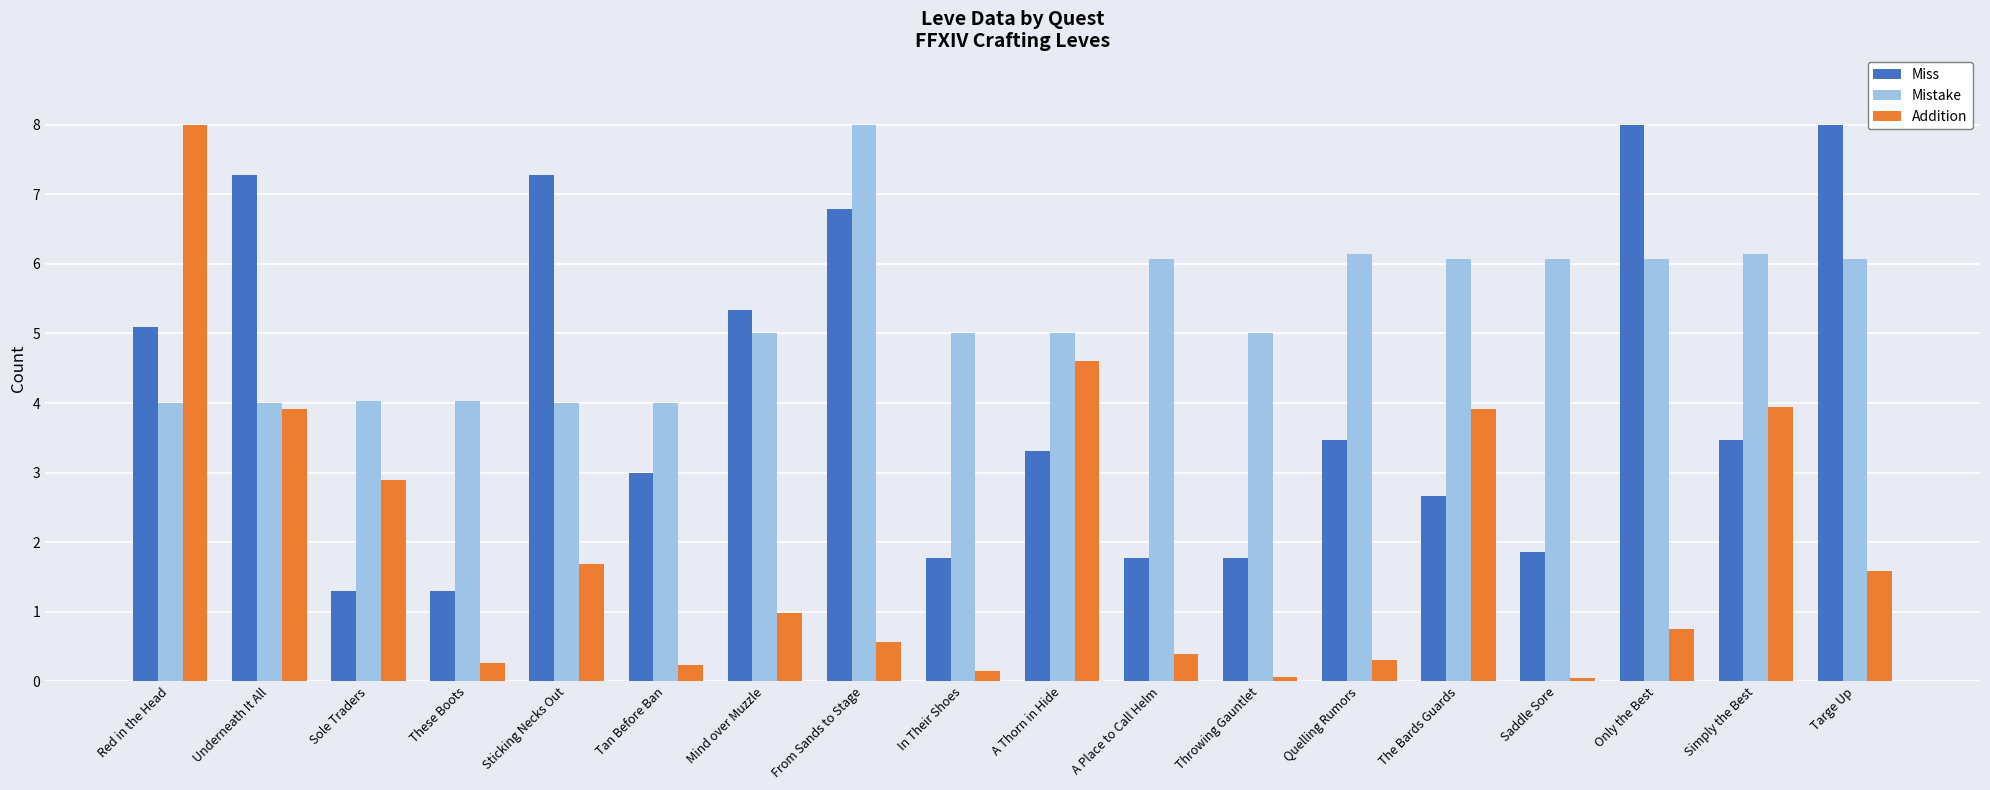

What is the total value across all series at Tan Before Ban?

7.2